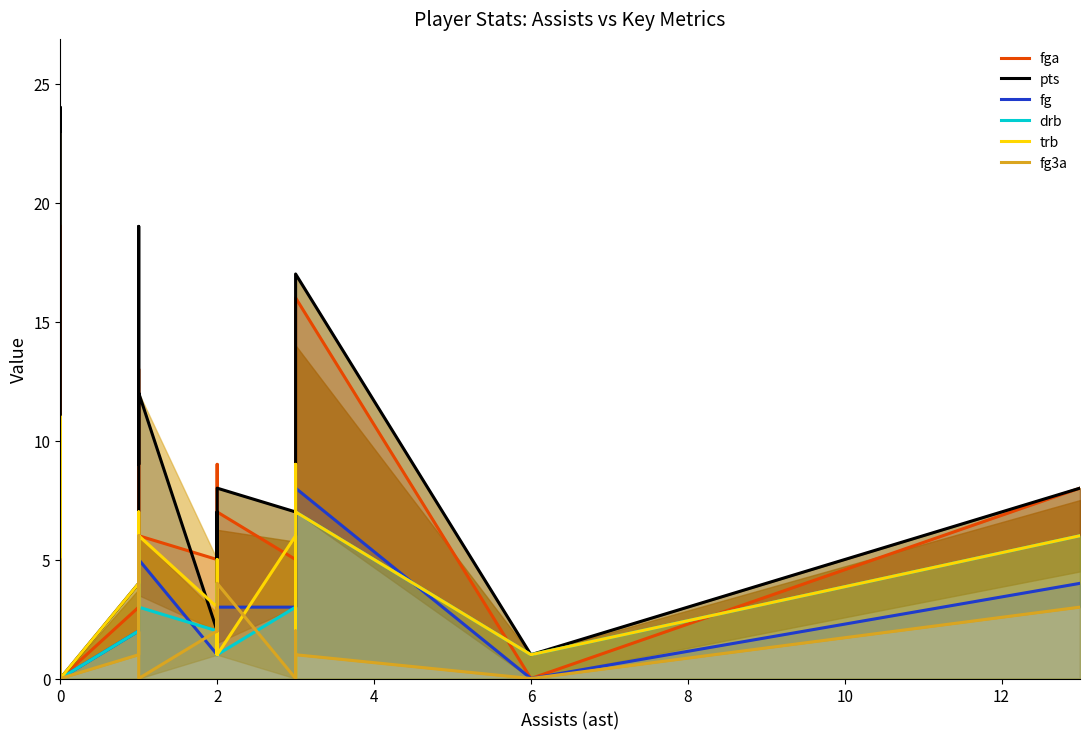

What is the greatest value displayed?

24